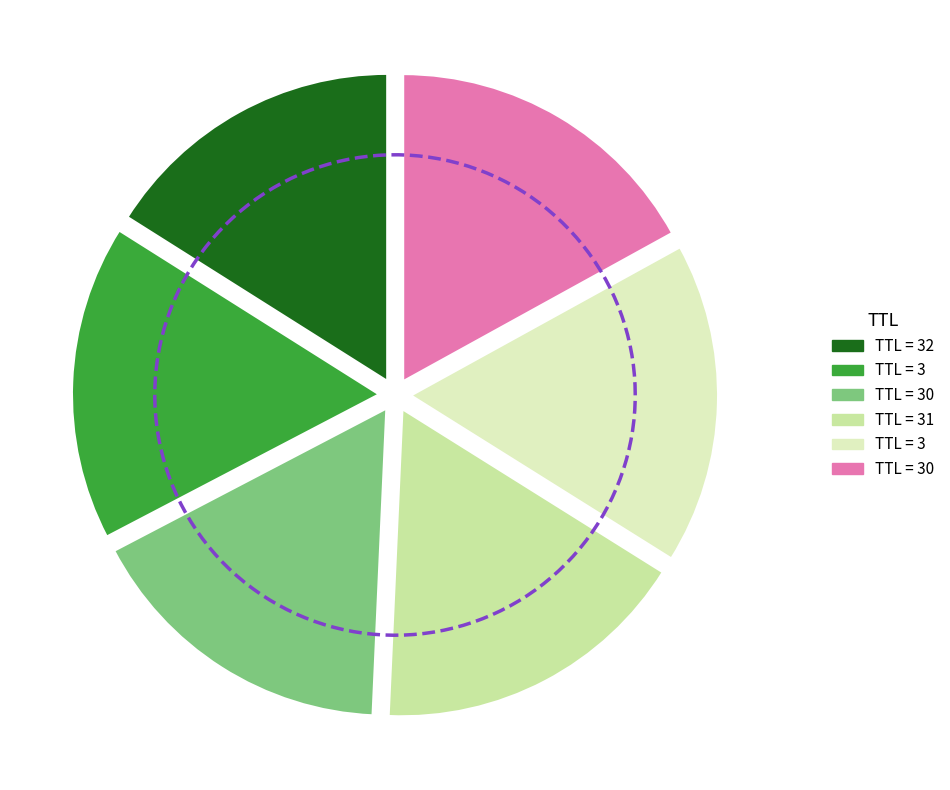

How many slices are in this pie chart?

6